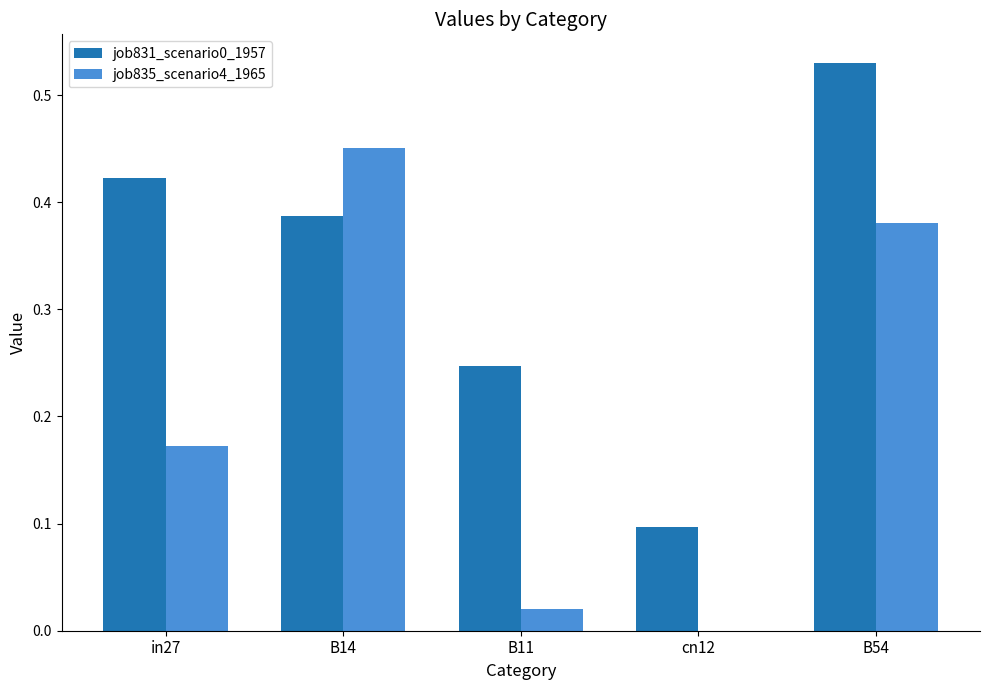

What is the total value across all series at B11?

0.3